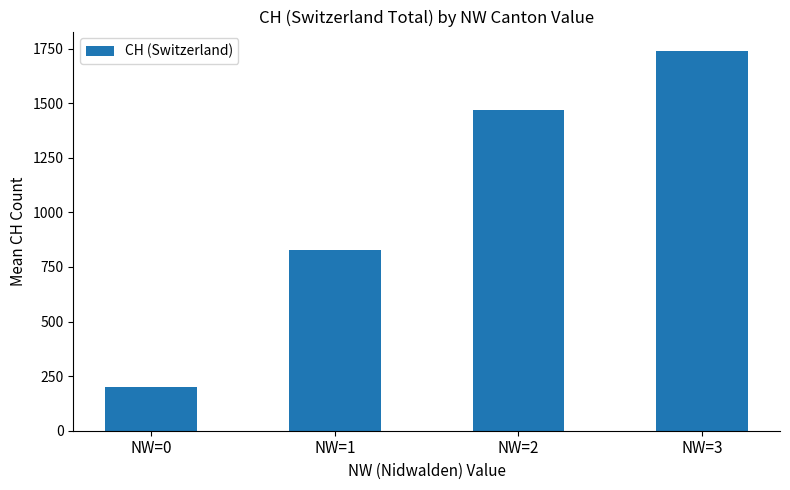

At which category does the chart reach its peak across all series?

NW=3